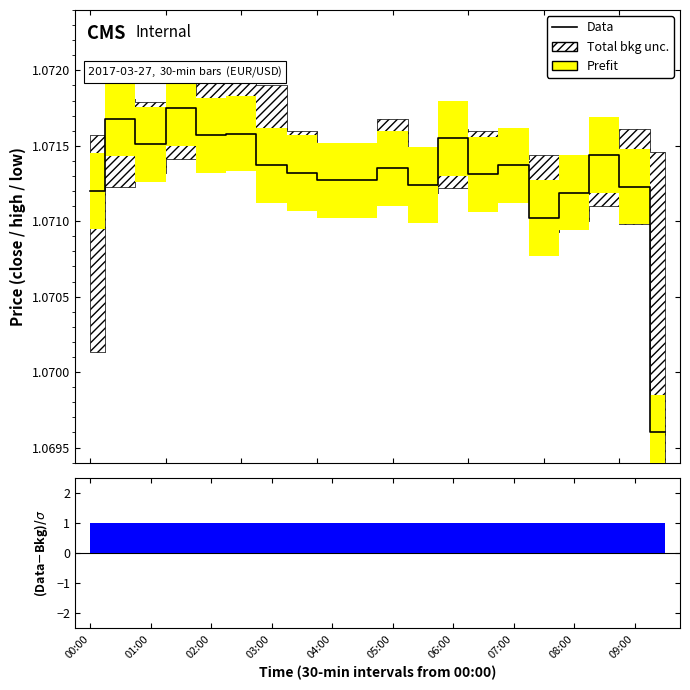

True or false: the data shows 0.7 at 07:00.

False